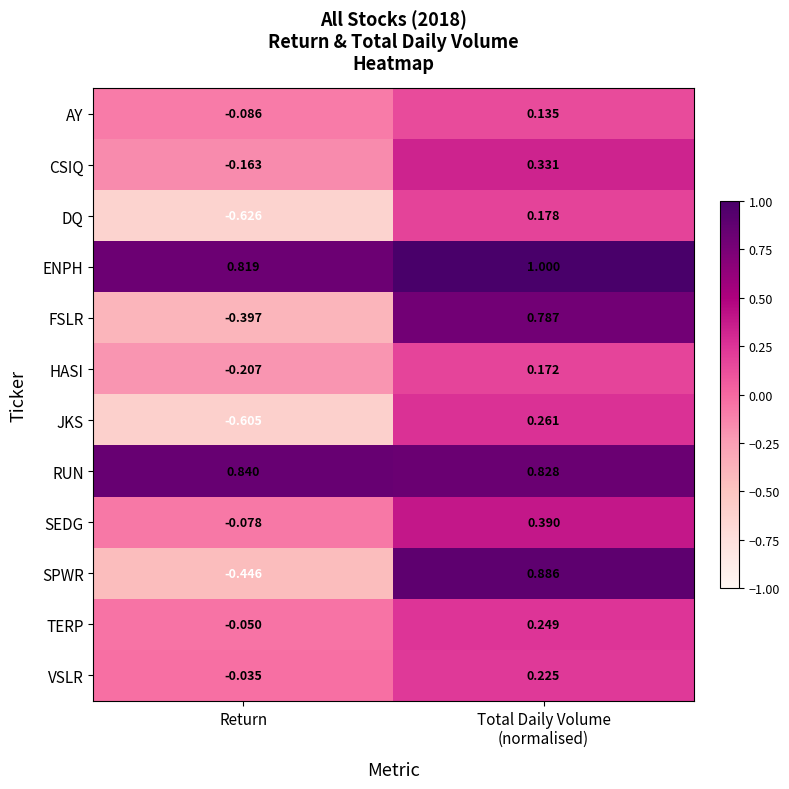

Which series has the widest spread of values?

SPWR